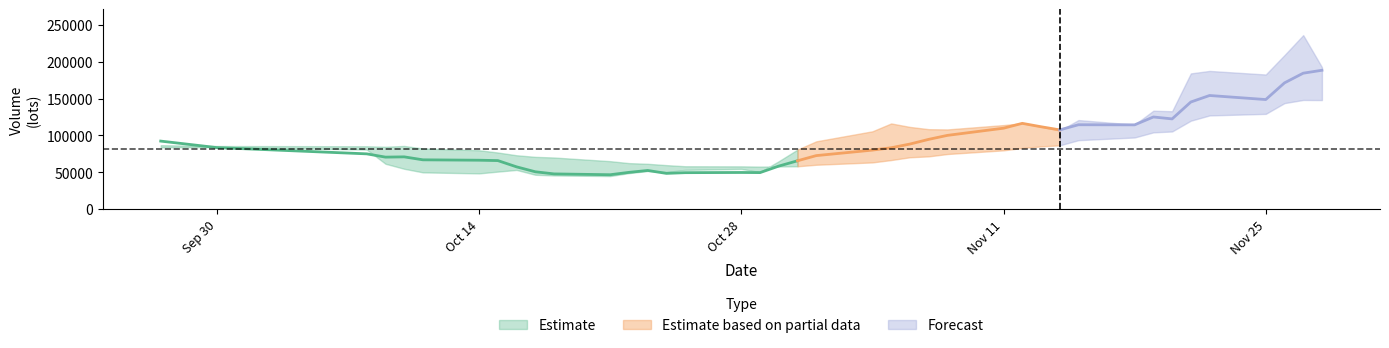

Does the chart have visible grid lines?

No